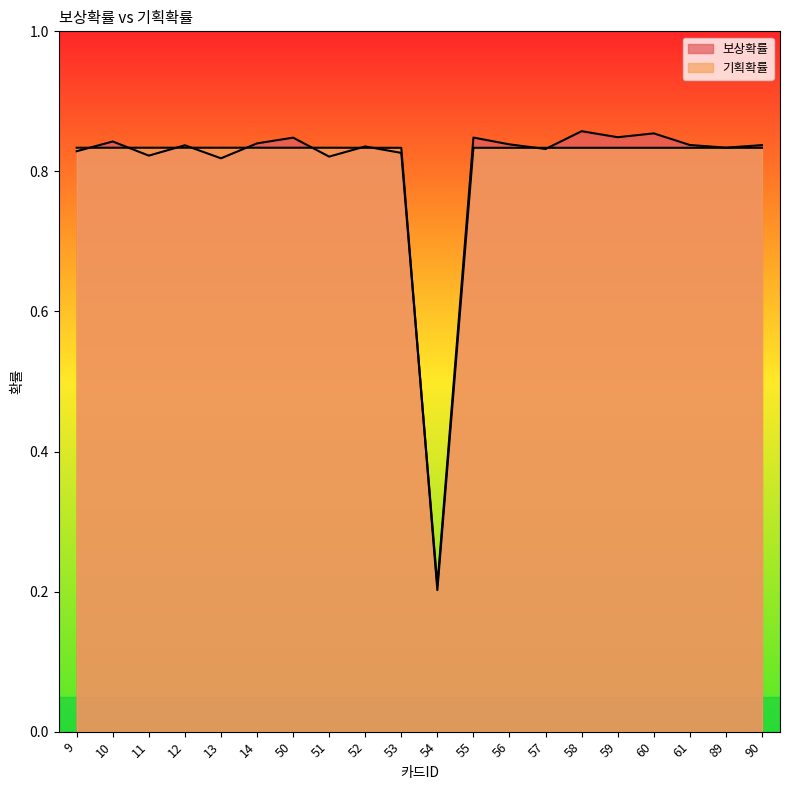

True or false: 보상확률 and 기획확률 intersect in this chart.

True